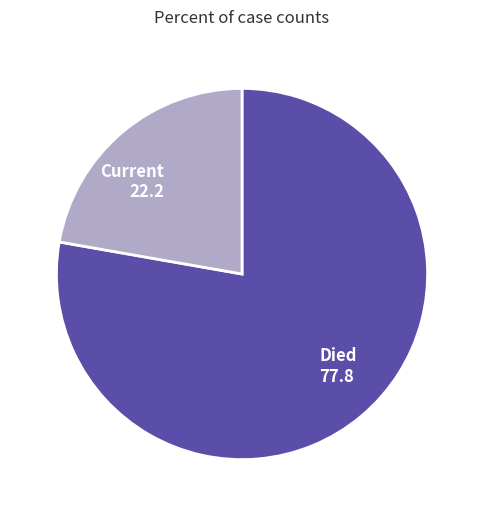

Is there a majority slice in this chart?

Yes